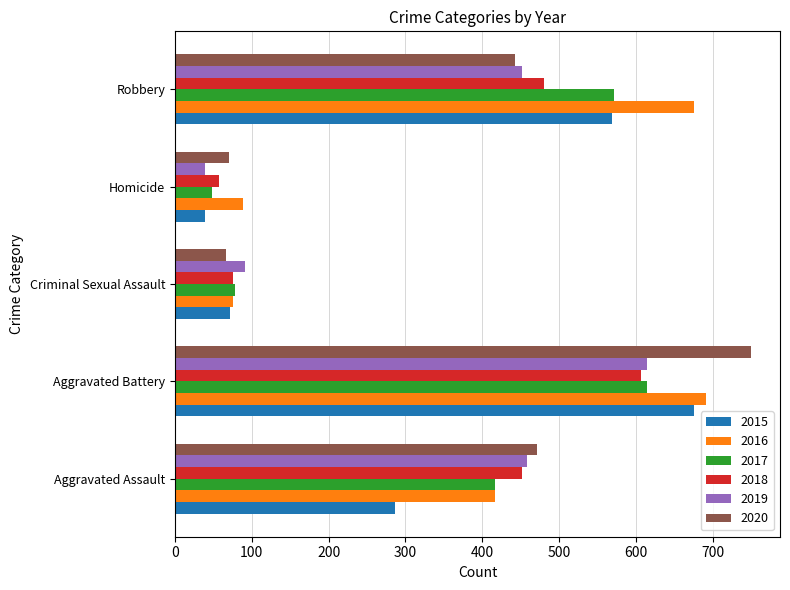

At how many categories does at least one series exceed 539?

2